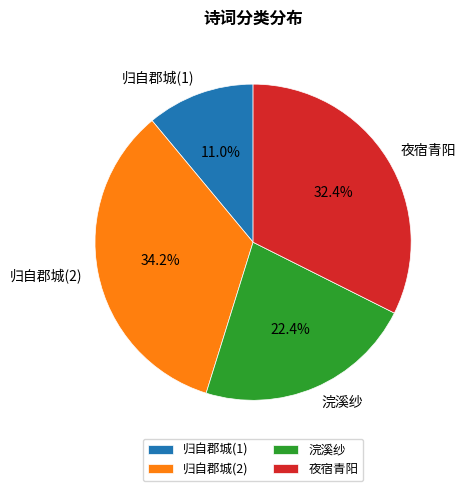

How many segments does this pie chart have?

4